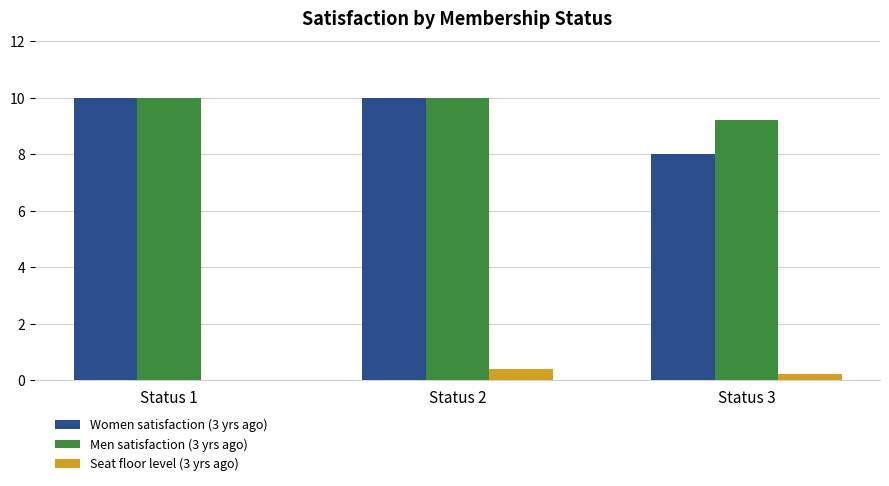

Are the bars horizontal?

No